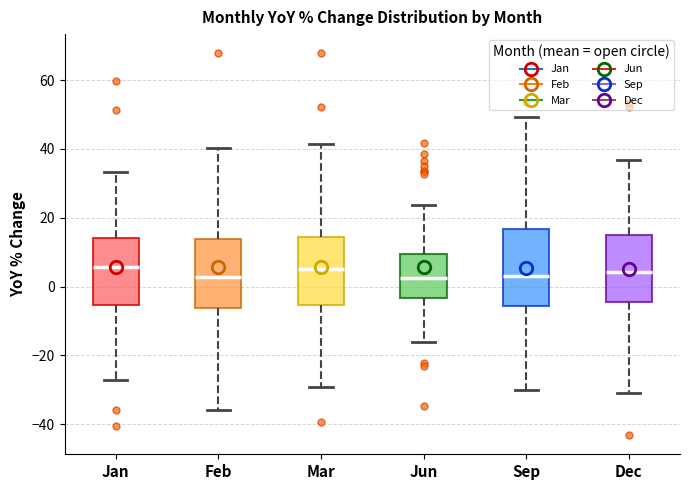

Reading left to right, transcribe this box plot: for each box, give where its median line is, the range the box spans, and where its two whiskers end, as read against the y-axis. The values are not printed on the chart, so give them approximately, as read against the axis.

Jan: median 6, box -6 to 14, whiskers -28 to 34
Feb: median 2, box -6 to 14, whiskers -36 to 40
Mar: median 6, box -6 to 14, whiskers -30 to 42
Jun: median 2, box -4 to 10, whiskers -16 to 24
Sep: median 4, box -6 to 16, whiskers -30 to 50
Dec: median 4, box -4 to 14, whiskers -30 to 36